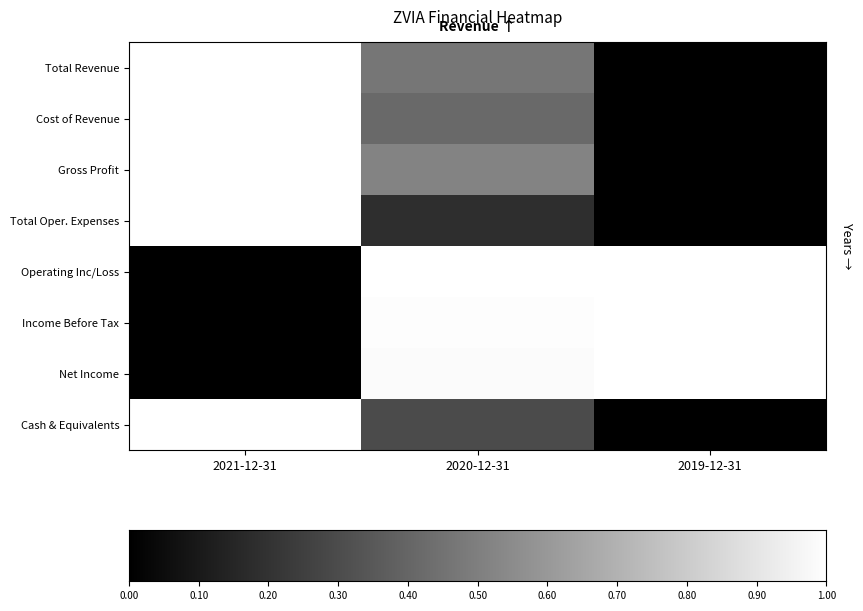

The Total Revenue series shows 0.4 at 2019-12-31. True or false?

False